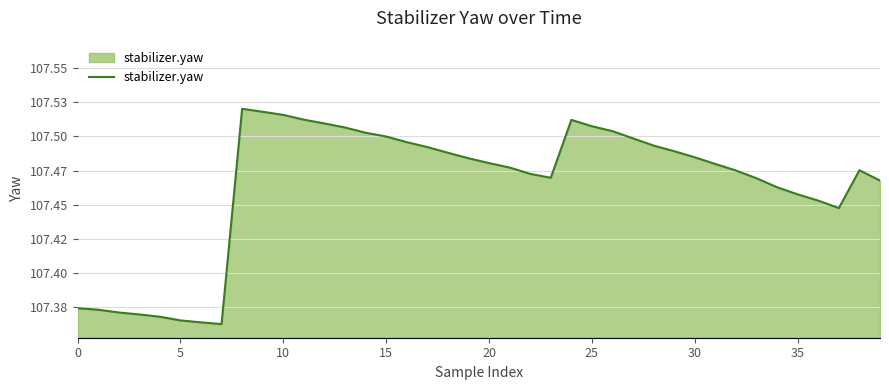

Reading left to right, what are all the values shown in this chart?

107.4	107.4	107.4	107.4	107.4	107.4	107.4	107.4	107.5	107.5	107.5	107.5	107.5	107.5	107.5	107.5	107.5	107.5	107.5	107.5	107.5	107.5	107.5	107.5	107.5	107.5	107.5	107.5	107.5	107.5	107.5	107.5	107.5	107.5	107.5	107.5	107.5	107.4	107.5	107.5